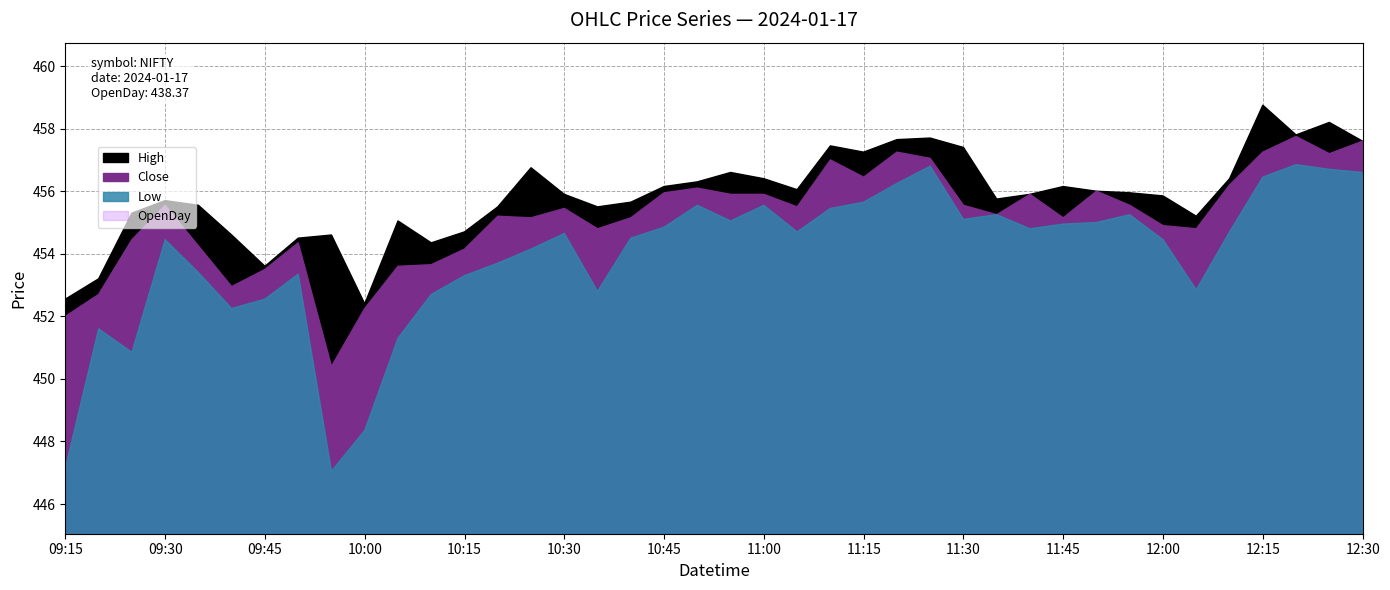

What is the spread (max minus min) of values at 2024-01-17 09:55?

16.2